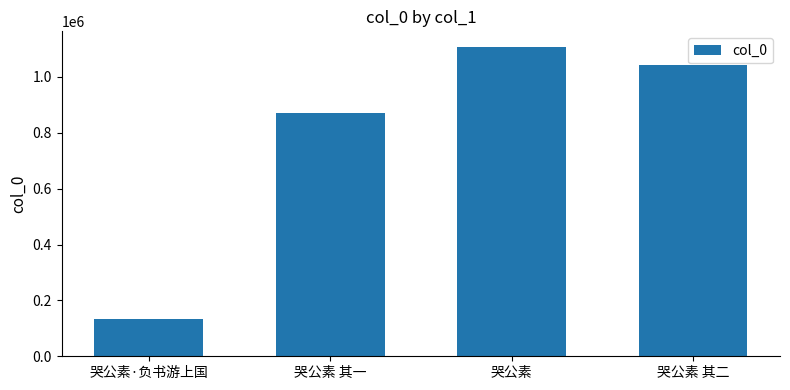

Are the bars grouped side by side (vs. stacked)?

No